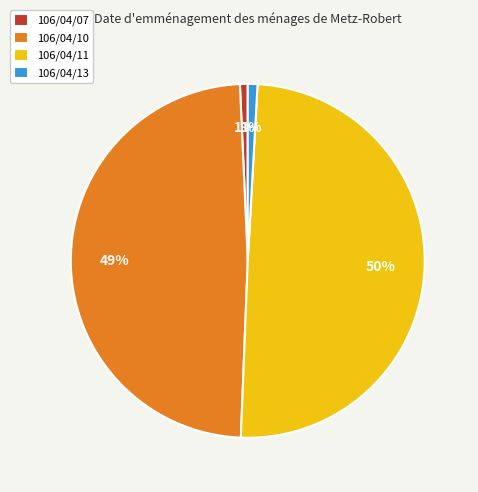

True or false: 106/04/10 accounts for 42% of the total.

False